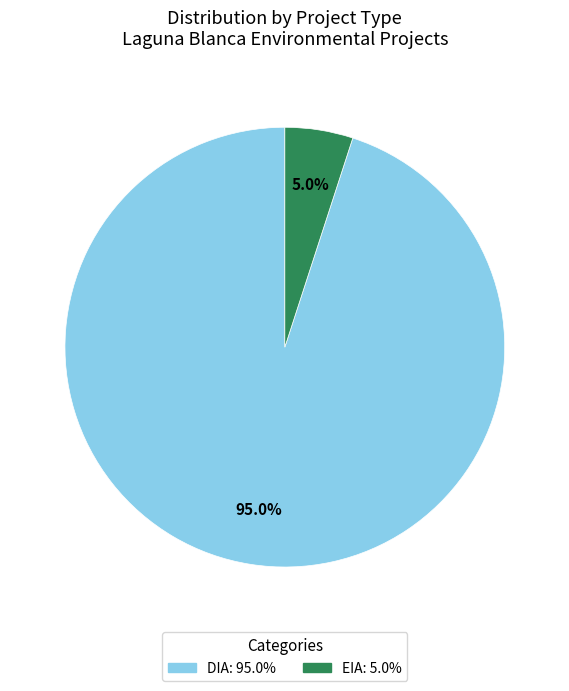

Is there a majority slice in this chart?

Yes